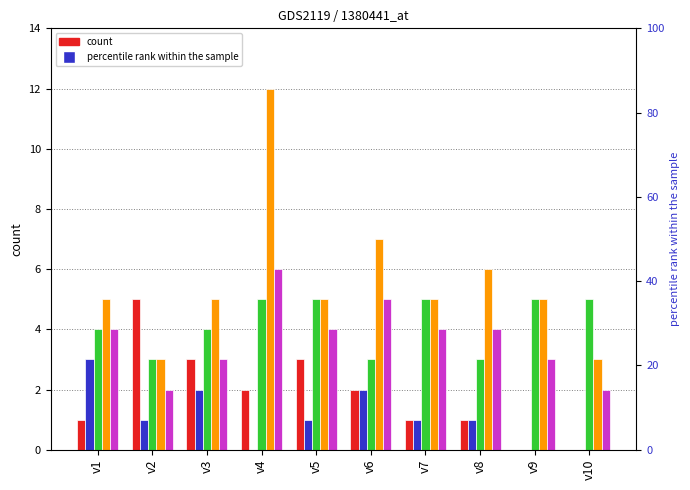

Reading left to right, extract all data points from this chart.

A: v1=1	v2=5	v3=3	v4=2	v5=3	v6=2	v7=1	v8=1	v9=0	v10=0
B: v1=3	v2=1	v3=2	v4=0	v5=1	v6=2	v7=1	v8=1	v9=0	v10=0
C: v1=4	v2=3	v3=4	v4=5	v5=5	v6=3	v7=5	v8=3	v9=5	v10=5
D: v1=5	v2=3	v3=5	v4=12	v5=5	v6=7	v7=5	v8=6	v9=5	v10=3
E: v1=4	v2=2	v3=3	v4=6	v5=4	v6=5	v7=4	v8=4	v9=3	v10=2